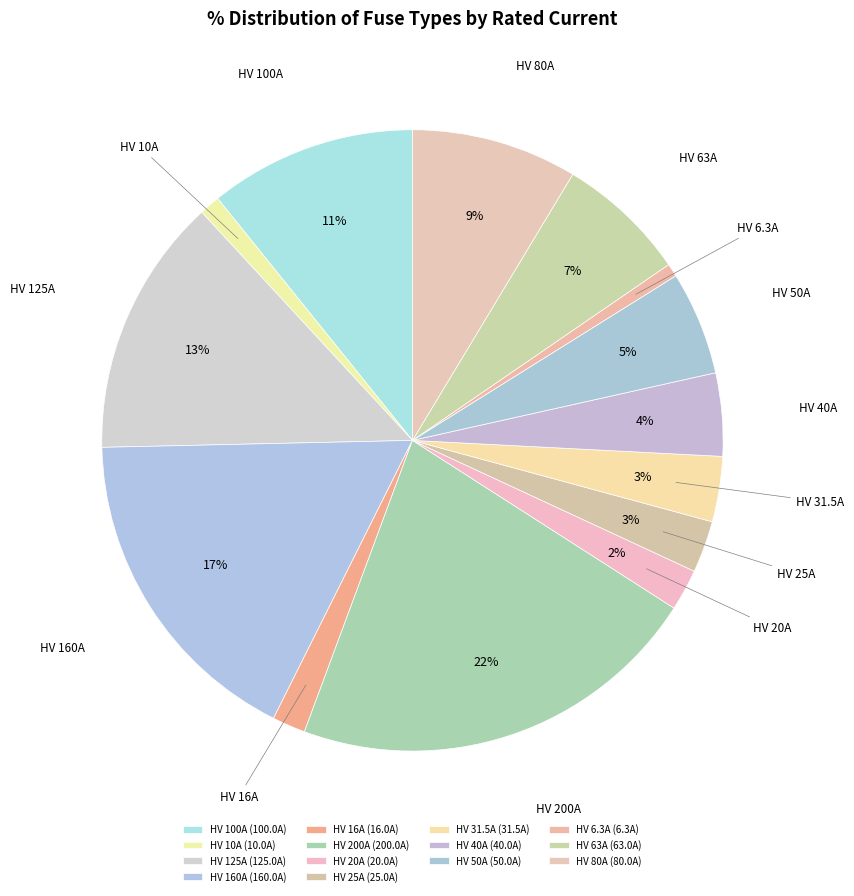

To the nearest percent, what portion does HV 80A represent?

9%